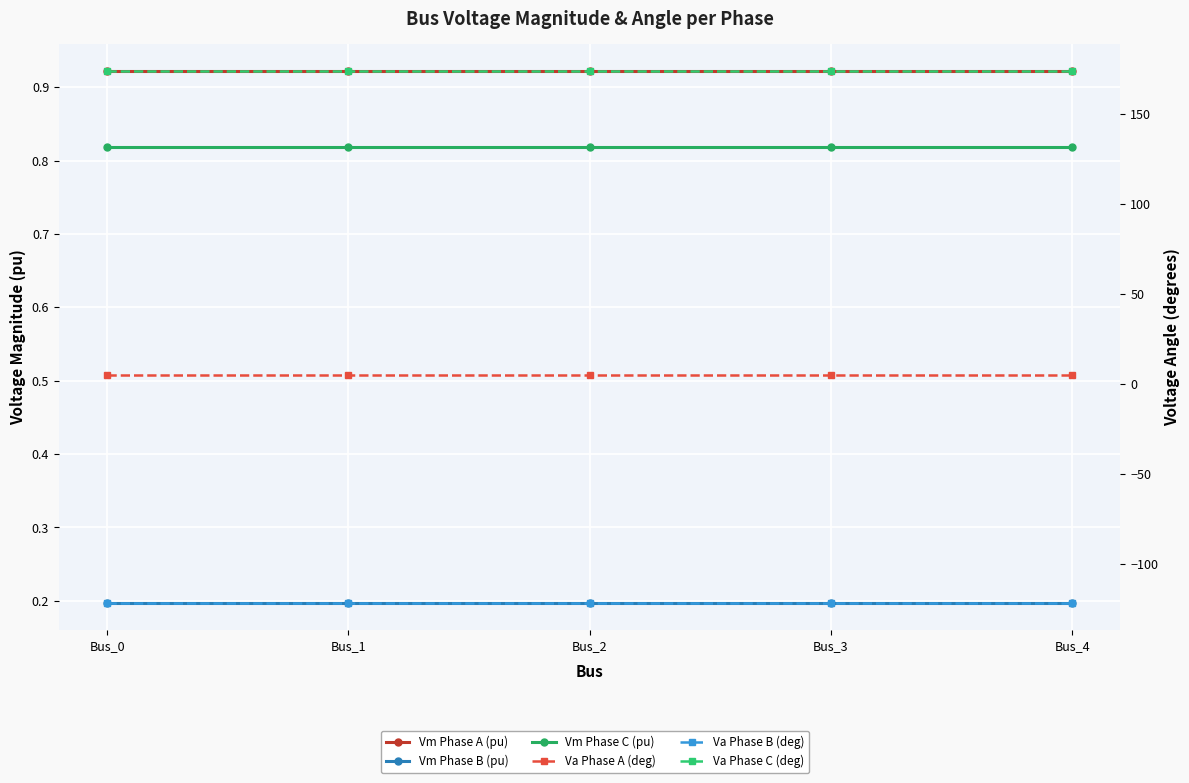

True or false: Vm Phase C (pu) and Vm Phase A (pu) intersect in this chart.

False